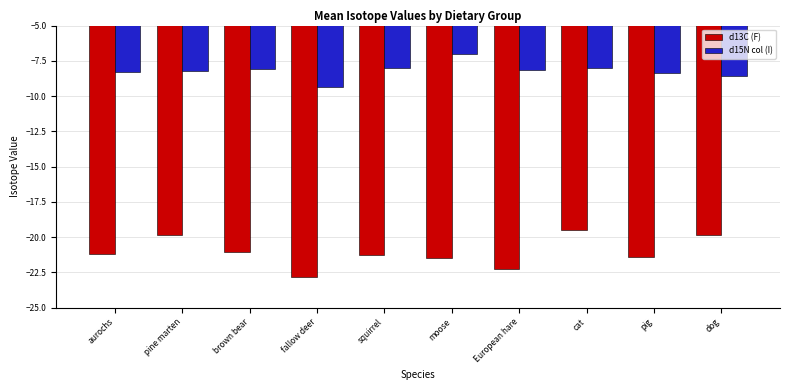

What is the total value across all series at fallow deer?

-32.2